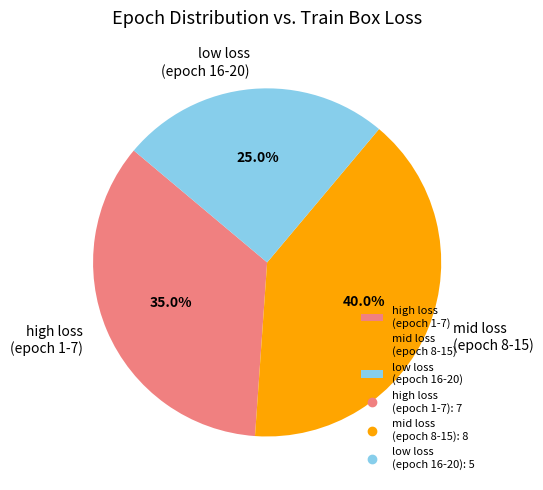

Which slice is the smallest?

low loss (epoch 16-20)